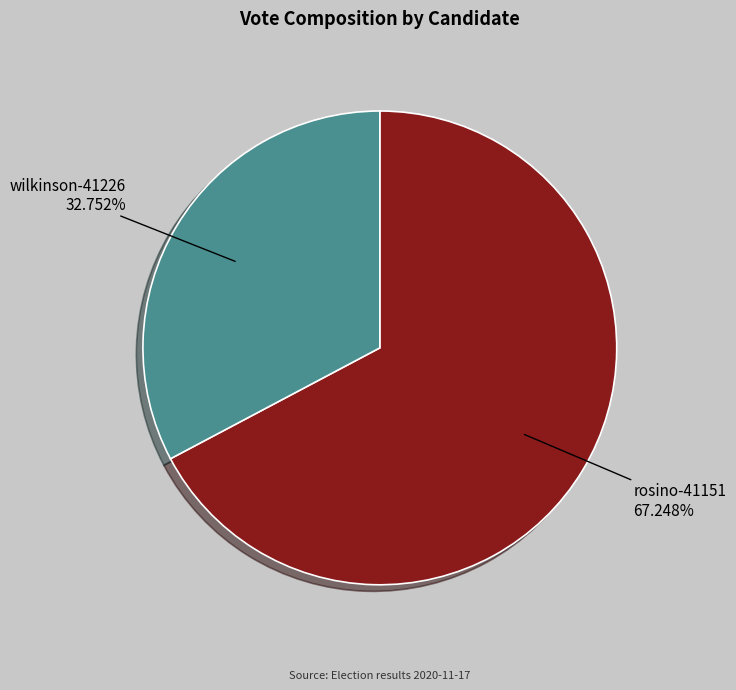

How many segments does this pie chart have?

2